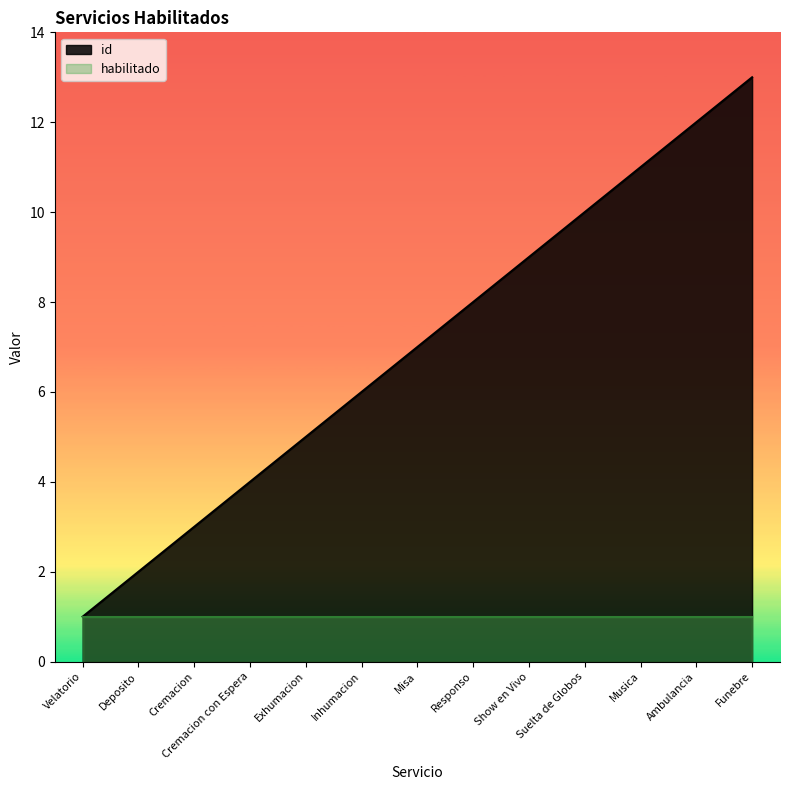

What is the greatest value displayed?

13